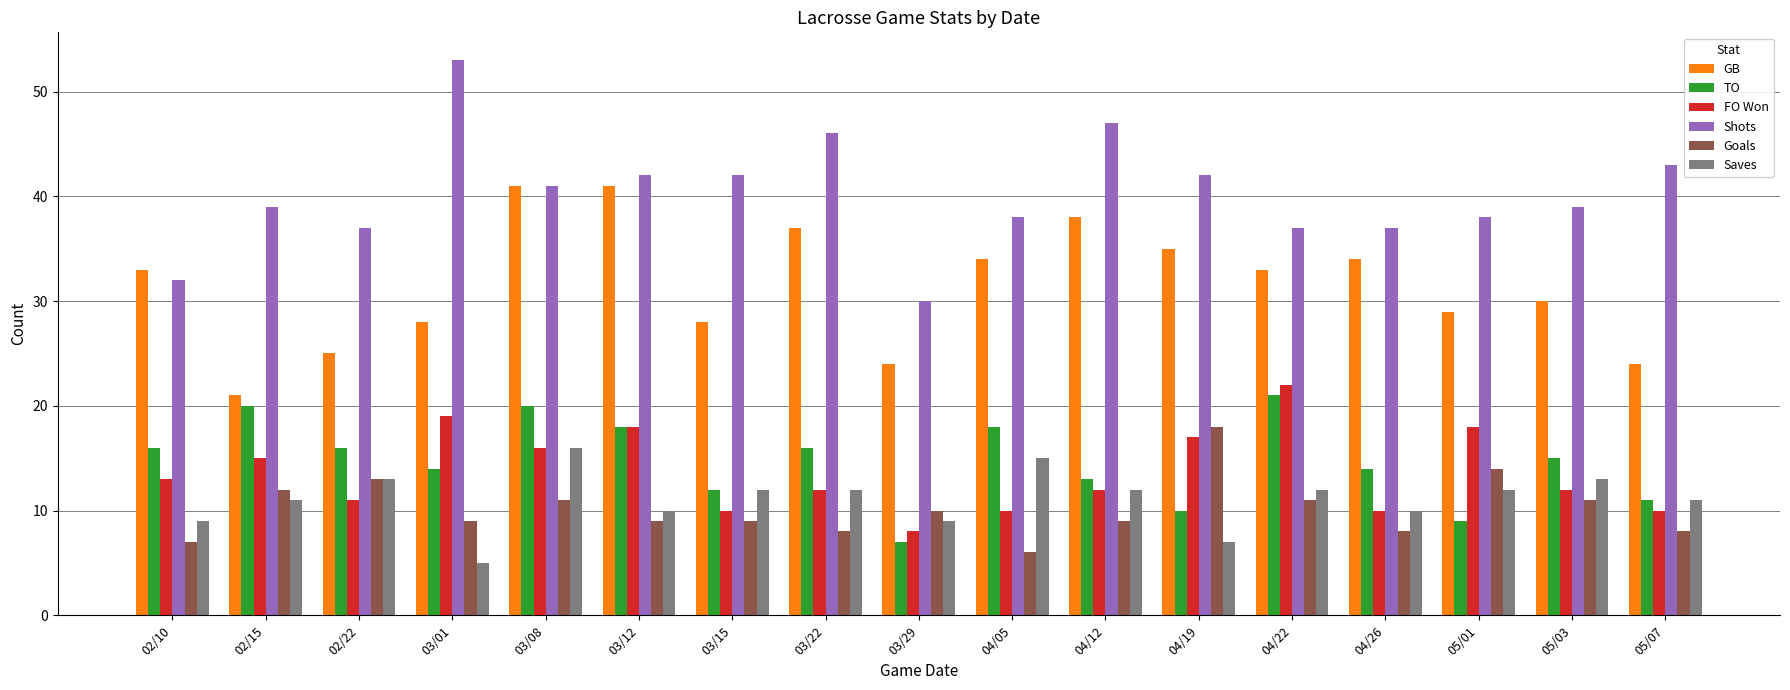

At which category is the sum across all series the highest?

03/08